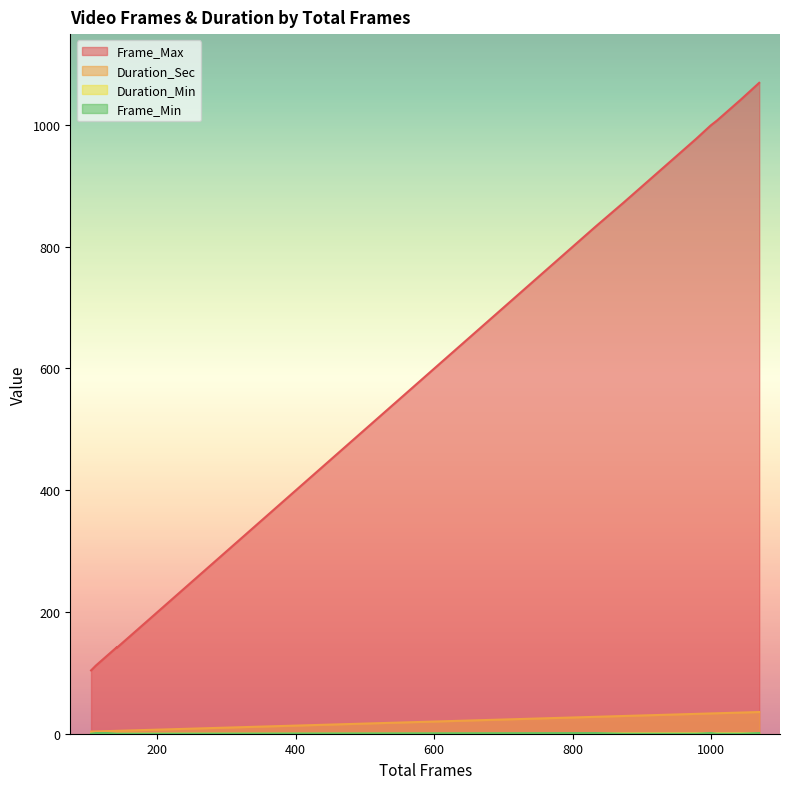

What is the average value of the Frame_Max series?

538.4